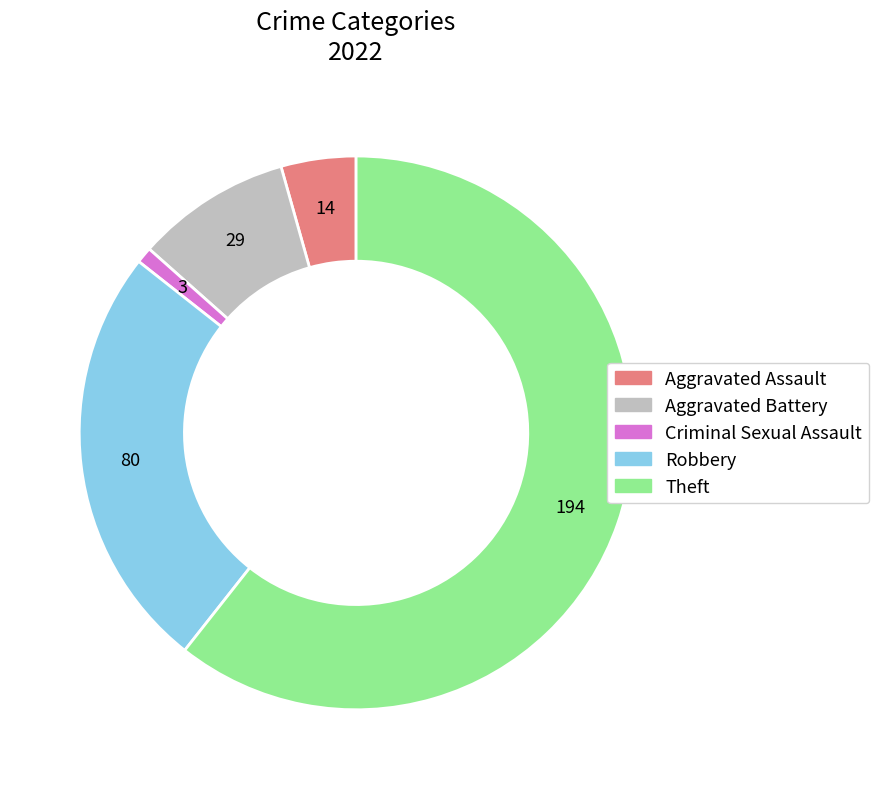

Does Robbery account for over 50% of the chart?

No